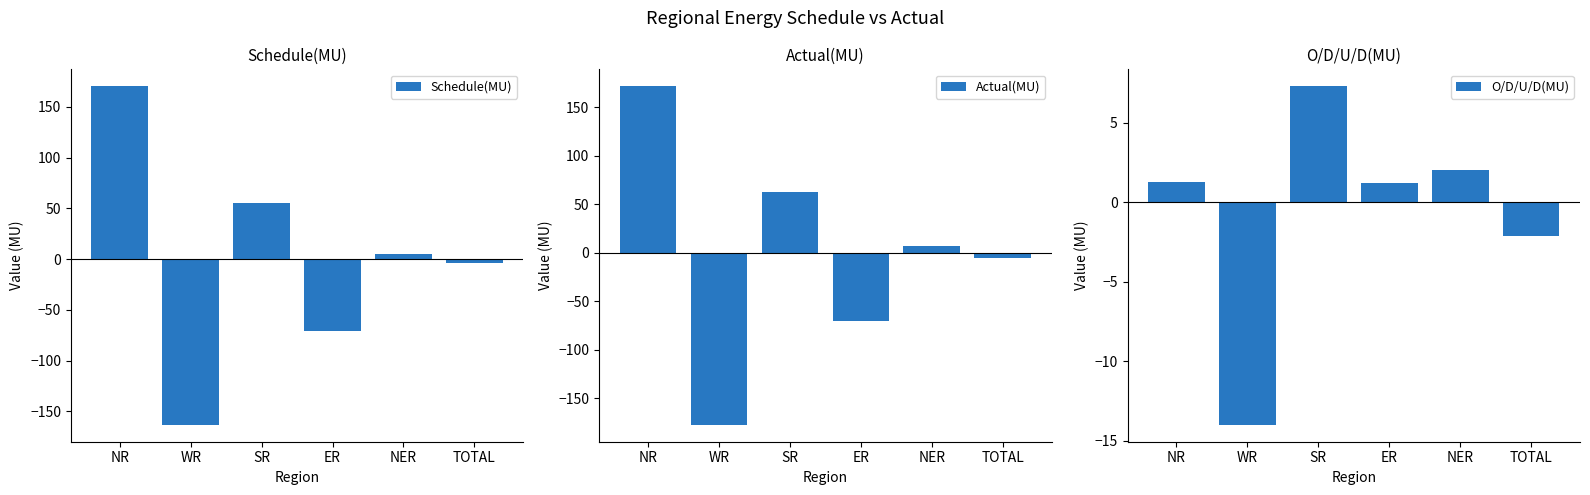

At how many categories does at least one series exceed -80?

6